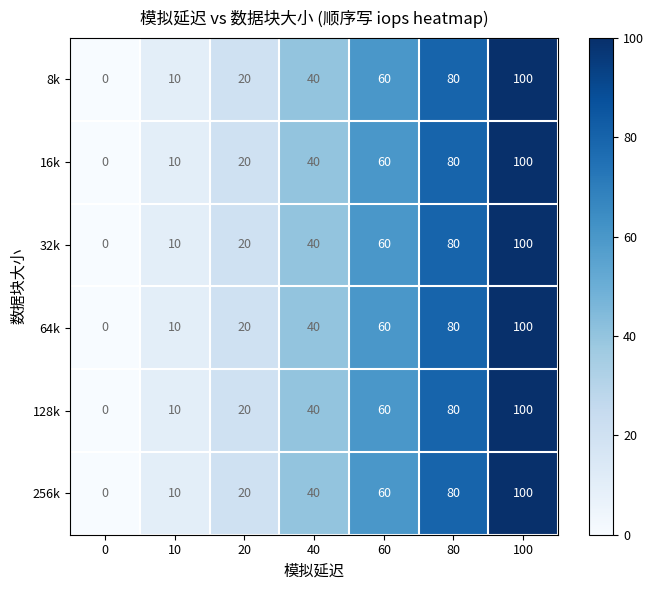

At which category is the sum across all series the highest?

100